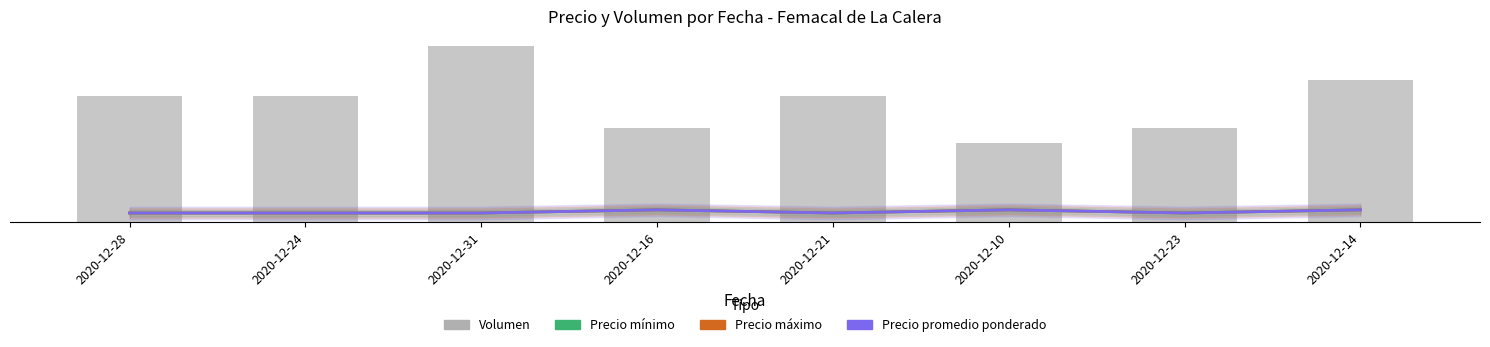

How many groups of bars are there?

8